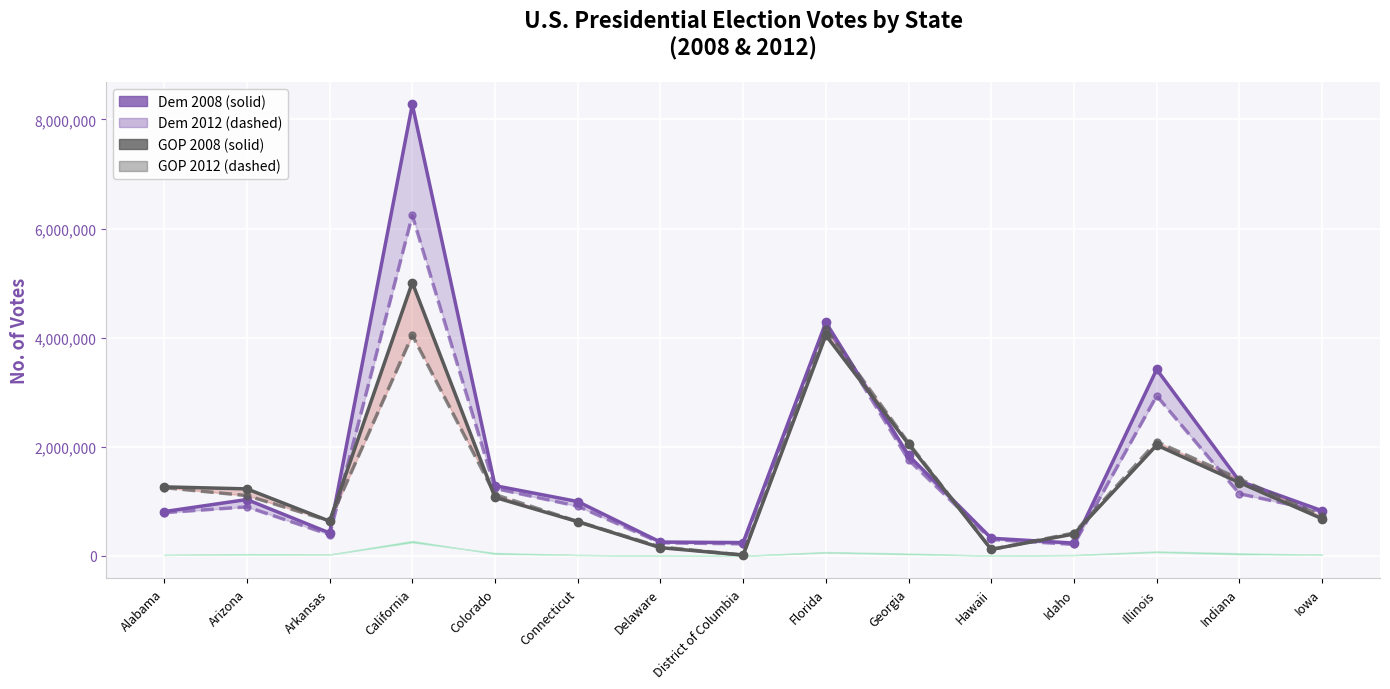

Reading right to left, extract all data points from this chart.

dem_2012: Iowa=828940	Indiana=1374039	Illinois=3419348	Idaho=236440	Hawaii=325201	Georgia=1844123	Florida=4282074	District of Columbia=245800	Delaware=255459	Connecticut=997772	Colorado=1288576	California=8274473	Arkansas=422310	Arizona=1034707	Alabama=813479
gop_2012: Iowa=816429	Indiana=1140425	Illinois=2934826	Idaho=212560	Hawaii=303090	Georgia=1761761	Florida=4235270	District of Columbia=222332	Delaware=242547	Connecticut=912531	Colorado=1238490	California=6241648	Arkansas=391953	Arizona=900081	Alabama=793620
oth_2012: Iowa=682379	Indiana=1345648	Illinois=2031179	Idaho=403012	Hawaii=120429	Georgia=2048759	Florida=4045624	District of Columbia=17367	Delaware=152374	Connecticut=629428	Colorado=1073589	California=5011781	Arkansas=638017	Arizona=1230111	Alabama=1266546
oth_2008: Iowa=727928	Indiana=1412620	Illinois=2094526	Idaho=420750	Hawaii=119494	Georgia=2070221	Florida=4162081	District of Columbia=17337	Delaware=165476	Connecticut=631432	Colorado=1125391	California=4046524	Arkansas=643717	Arizona=1107130	Alabama=1252453